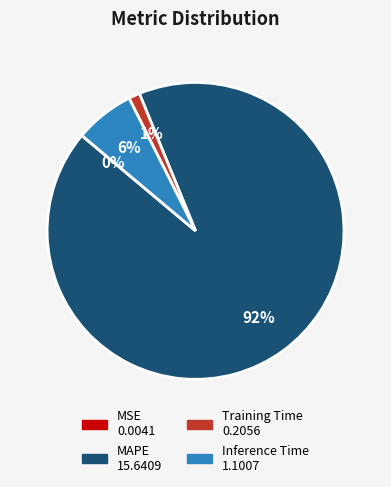

Does any single category account for the majority?

Yes